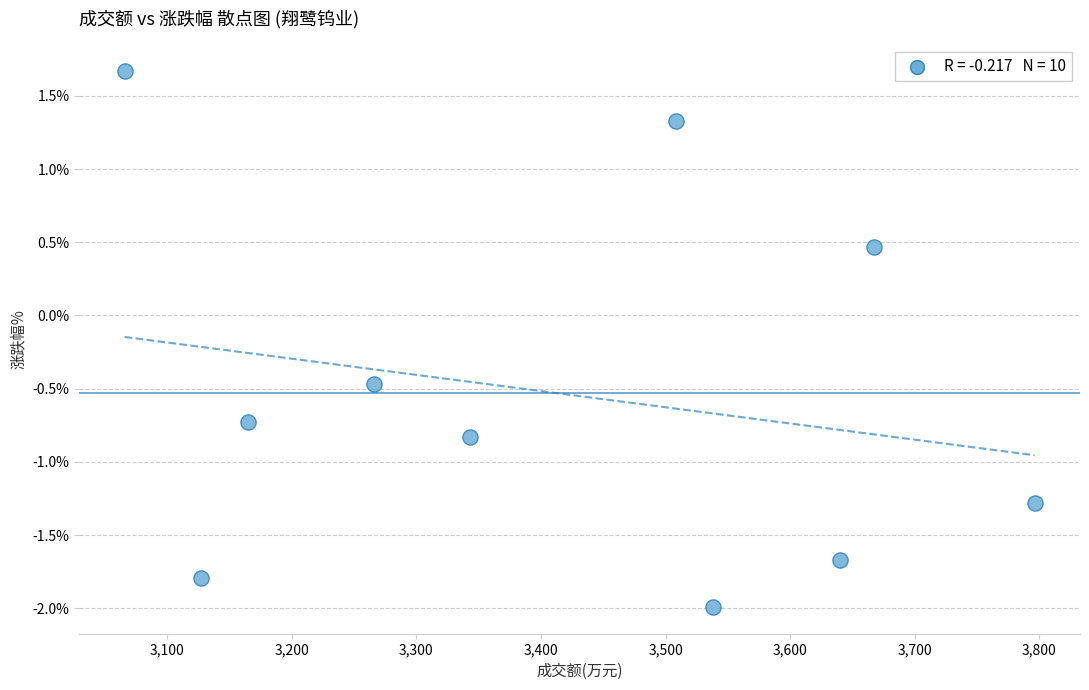

What is the range of Y values (max minus min)?

3.7